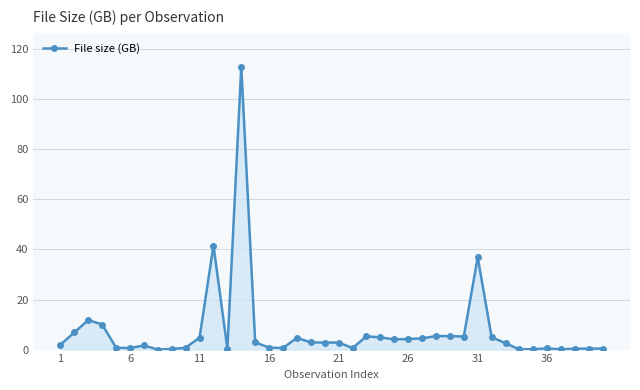

What is the greatest value displayed?

113.0